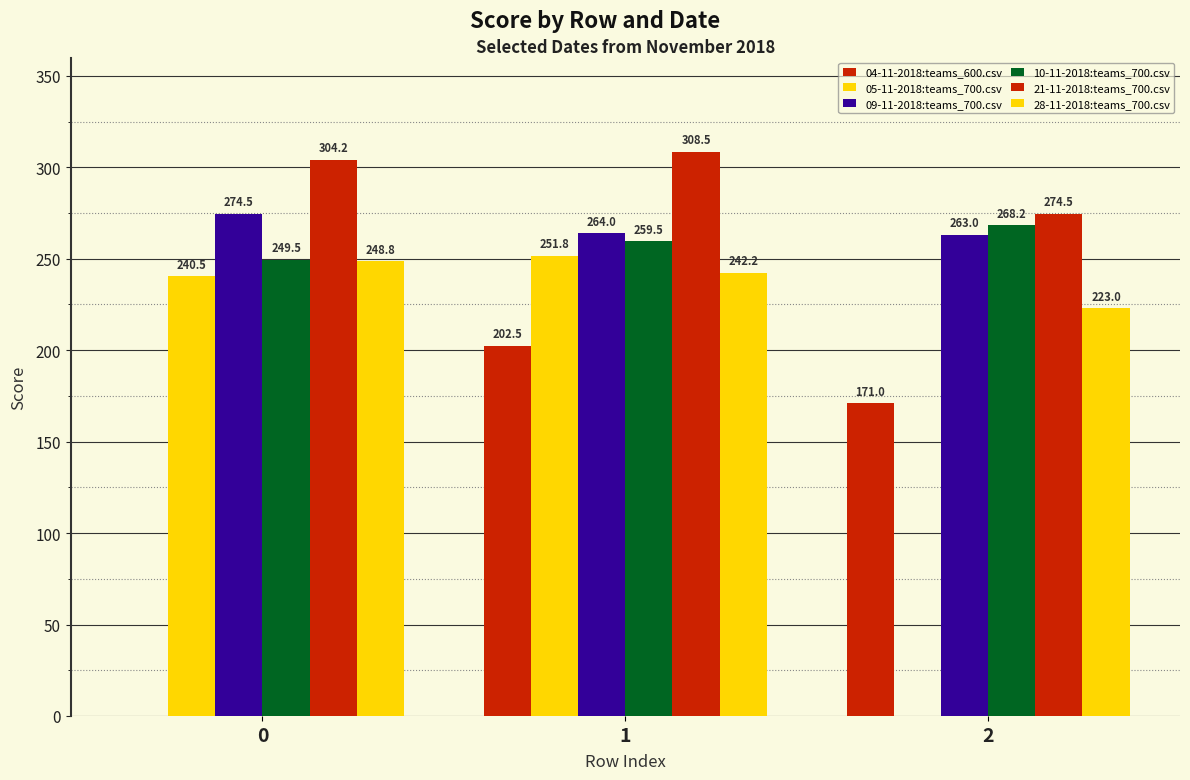

Reading left to right, extract all data points from this chart.

04-11-2018:teams_600.csv: 0=0.0	1=202.5	2=171.0
05-11-2018:teams_700.csv: 0=240.5	1=251.8	2=0.0
09-11-2018:teams_700.csv: 0=274.5	1=264.0	2=263.0
10-11-2018:teams_700.csv: 0=249.5	1=259.5	2=268.2
21-11-2018:teams_700.csv: 0=304.2	1=308.5	2=274.5
28-11-2018:teams_700.csv: 0=248.8	1=242.2	2=223.0